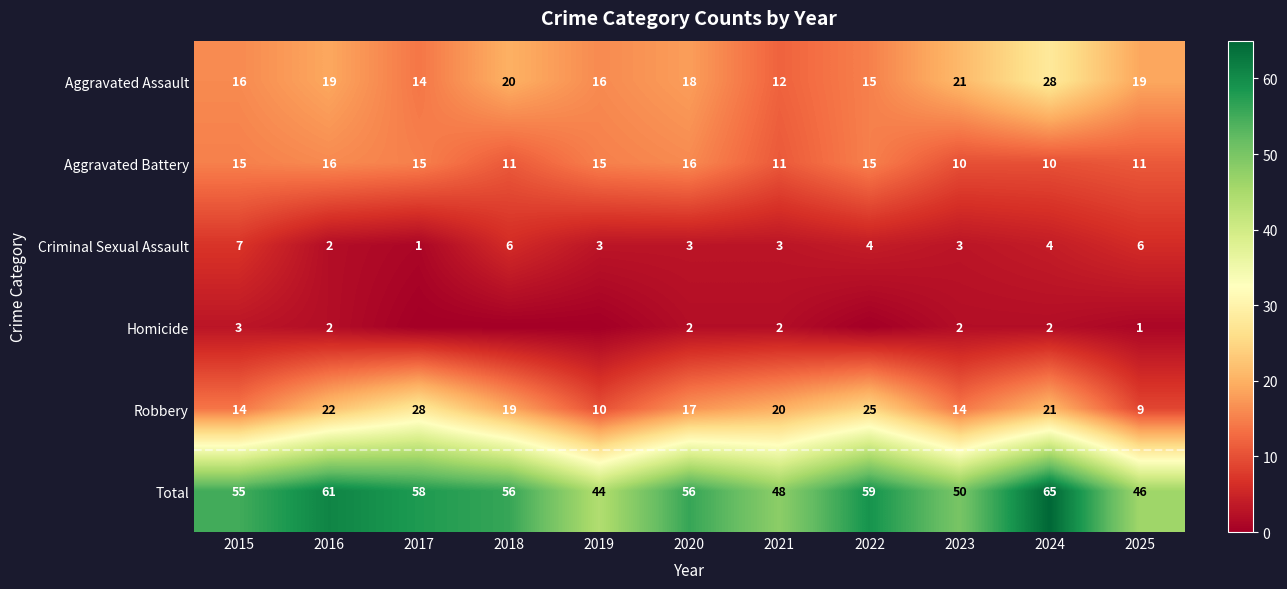

What is the lowest value of the Aggravated Battery series?

10